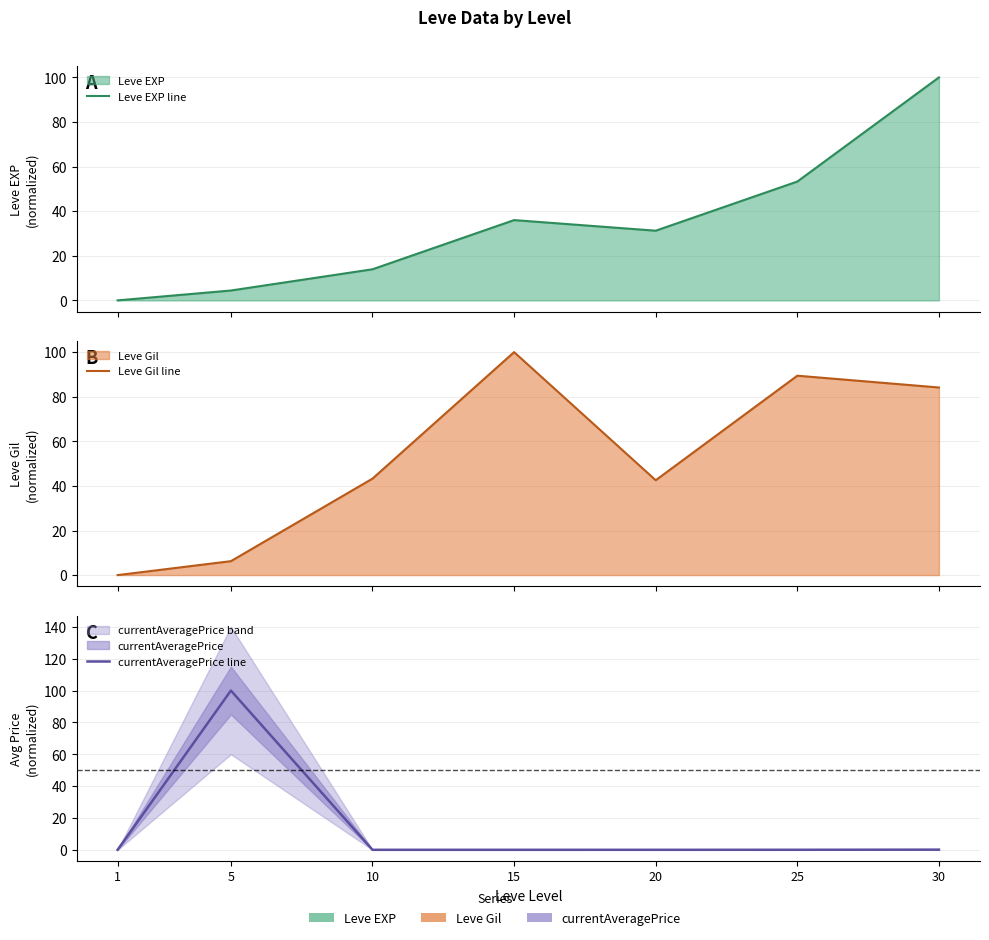

Rank the series at 30 from lowest to highest value.

currentAveragePrice line, Leve Gil line, Leve EXP line